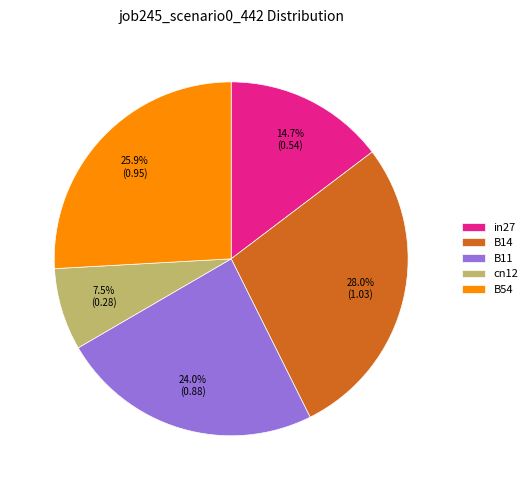

Which category has the biggest portion of the pie?

B14